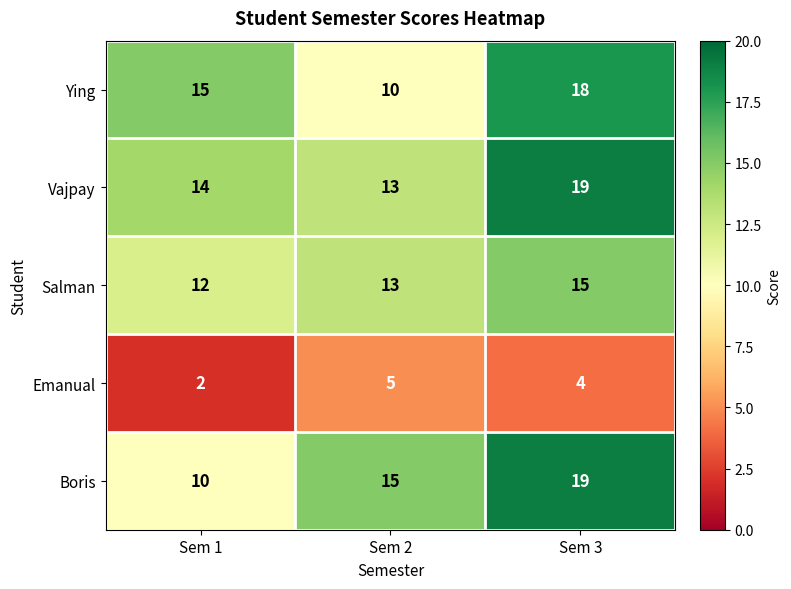

Which series has the largest range (max minus min)?

Boris